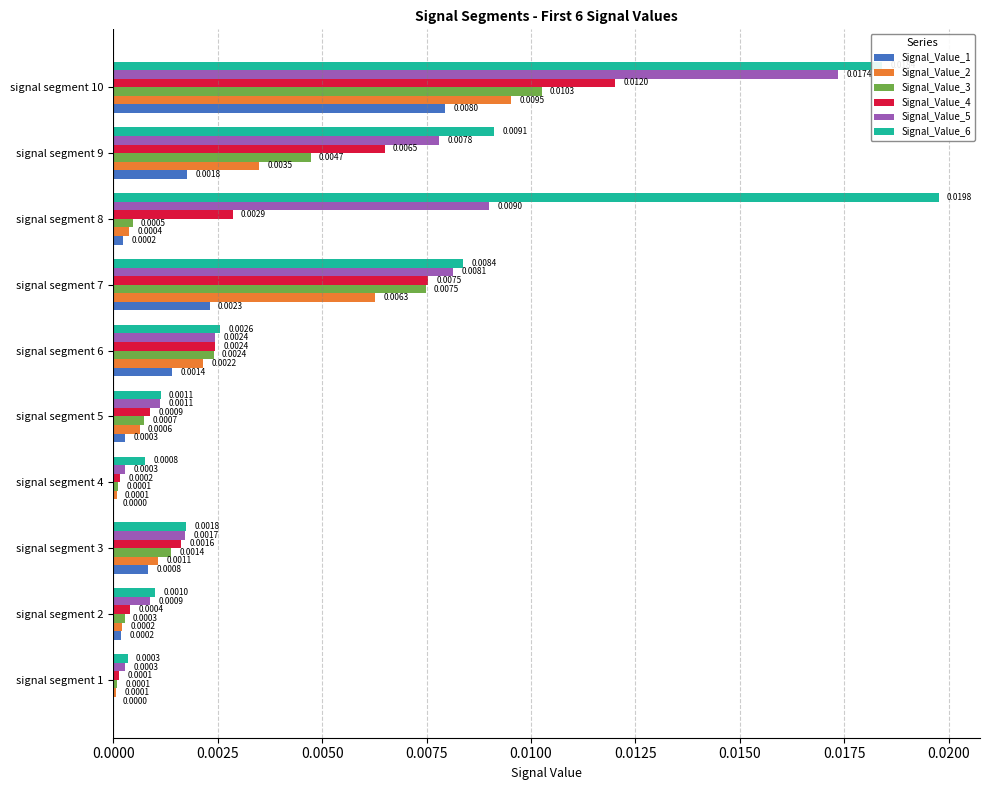

At which category is the sum across all series the highest?

signal segment 10